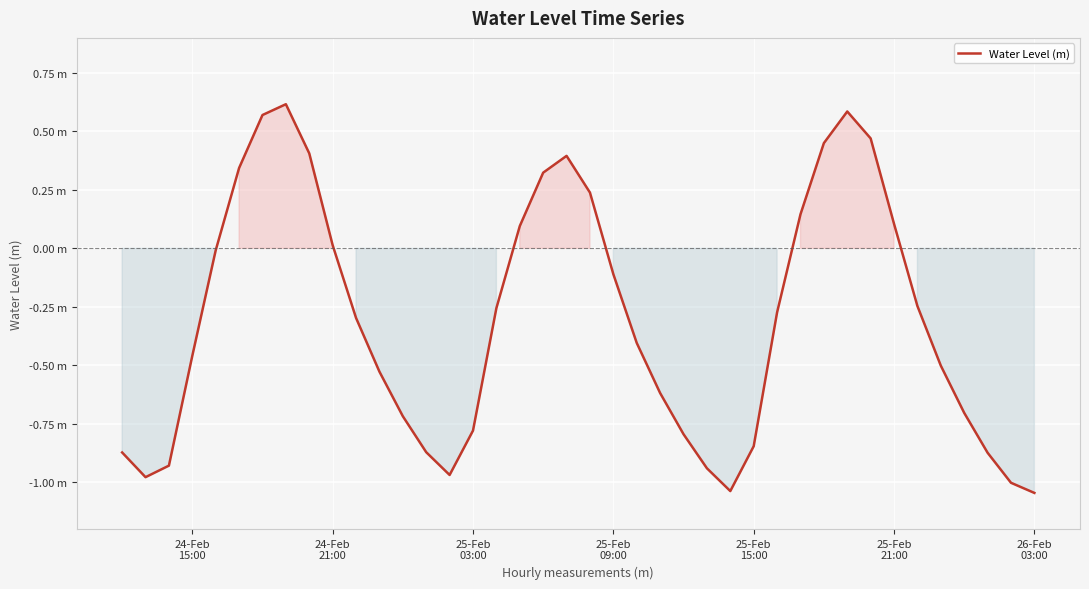

Does the chart display data point markers on the line(s)?

No